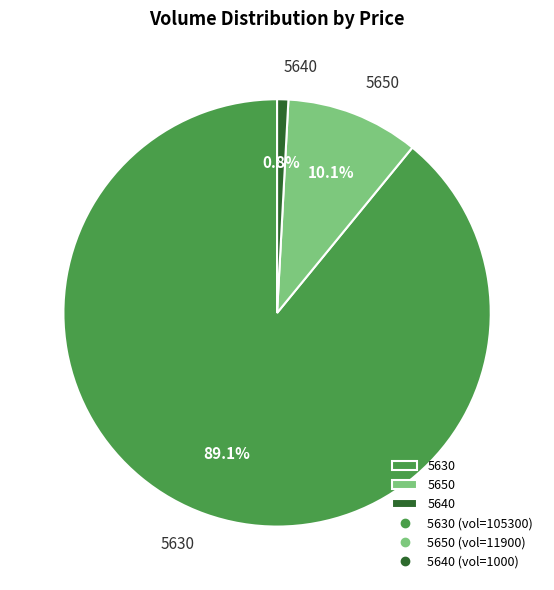

Between 5640 and 5650, which is larger?

5650